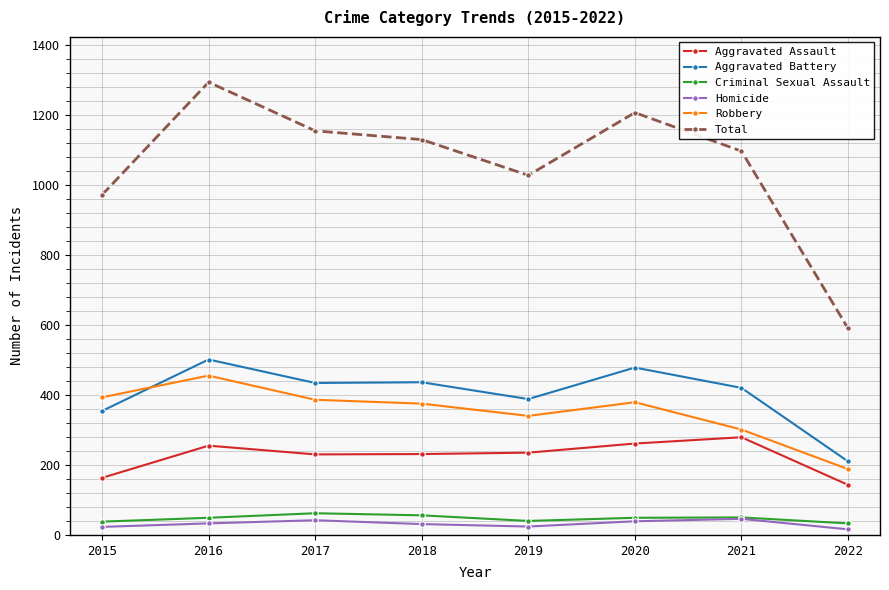

What is the difference between the highest and lowest values at 2017?

1112